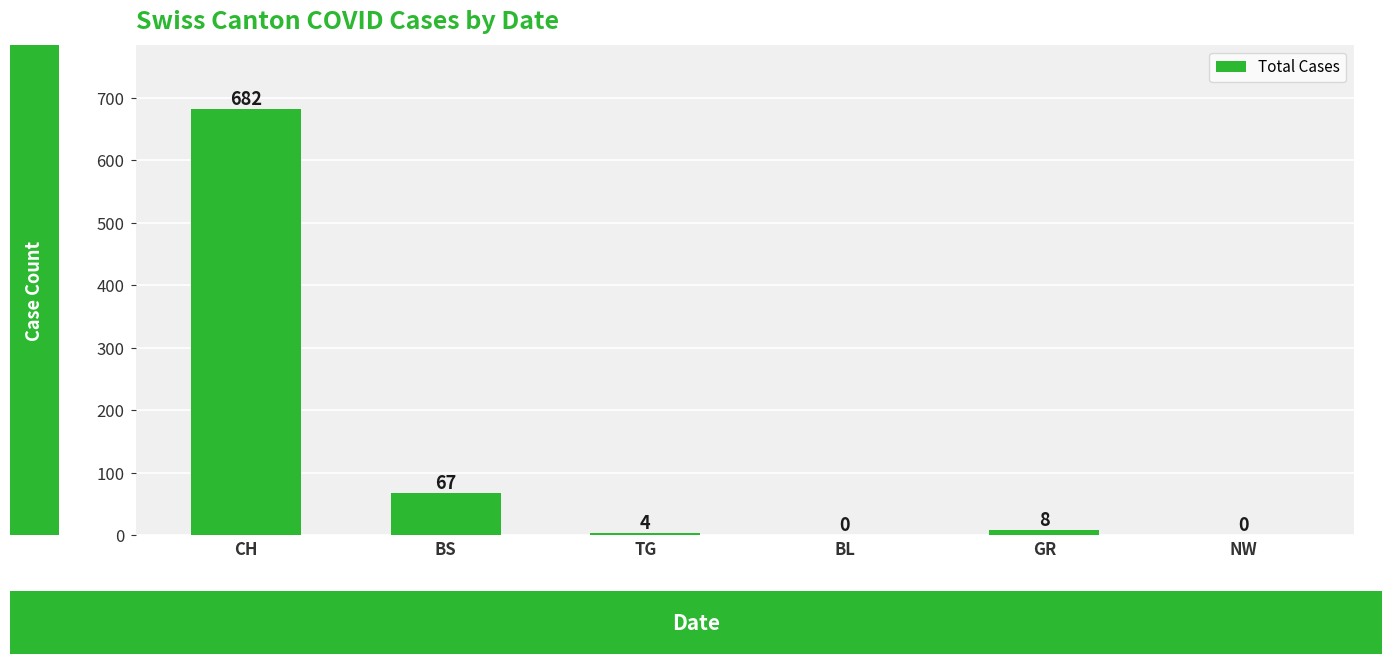

What is the maximum value shown in the chart?

682